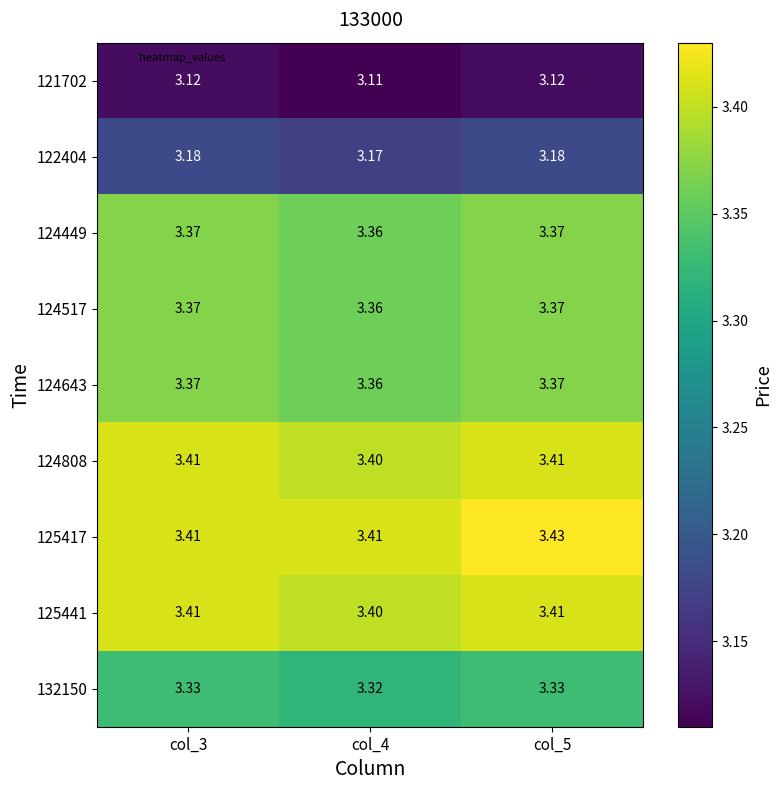

Is the value of 122404 at col_3 greater than the value of 124808 at col_3?

No